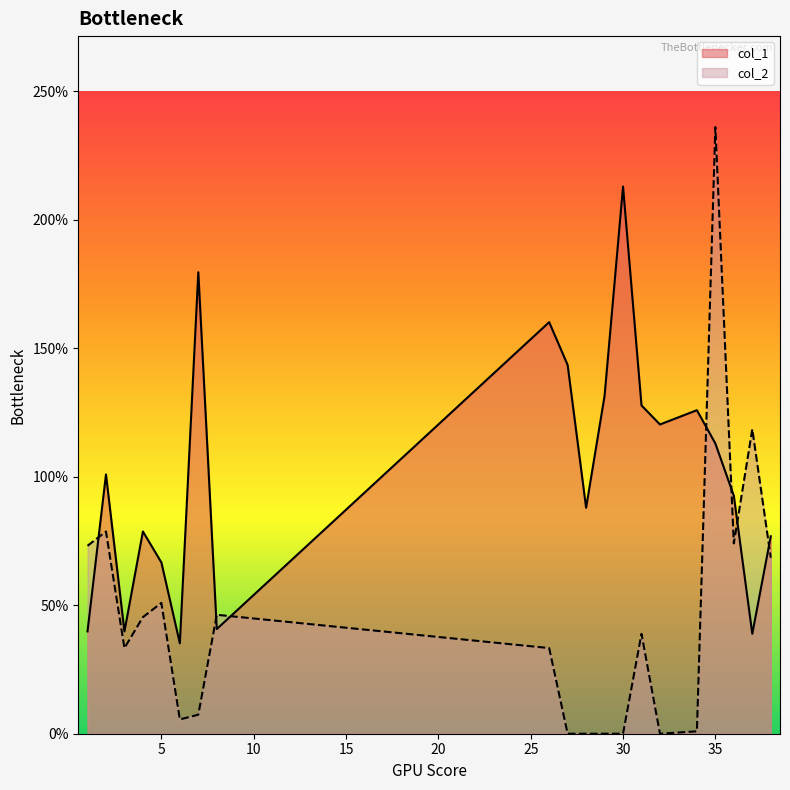

At how many categories does at least one series exceed 1?

11